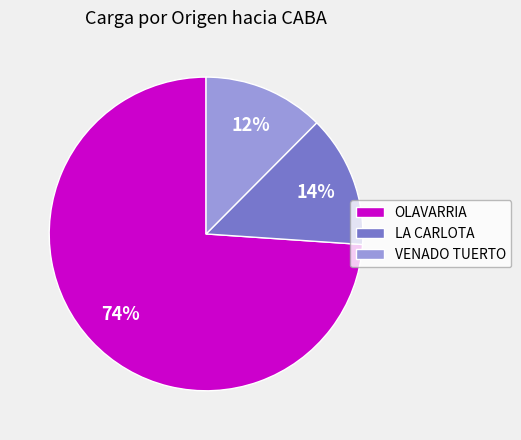

Is the sum of VENADO TUERTO and OLAVARRIA greater than half?

Yes